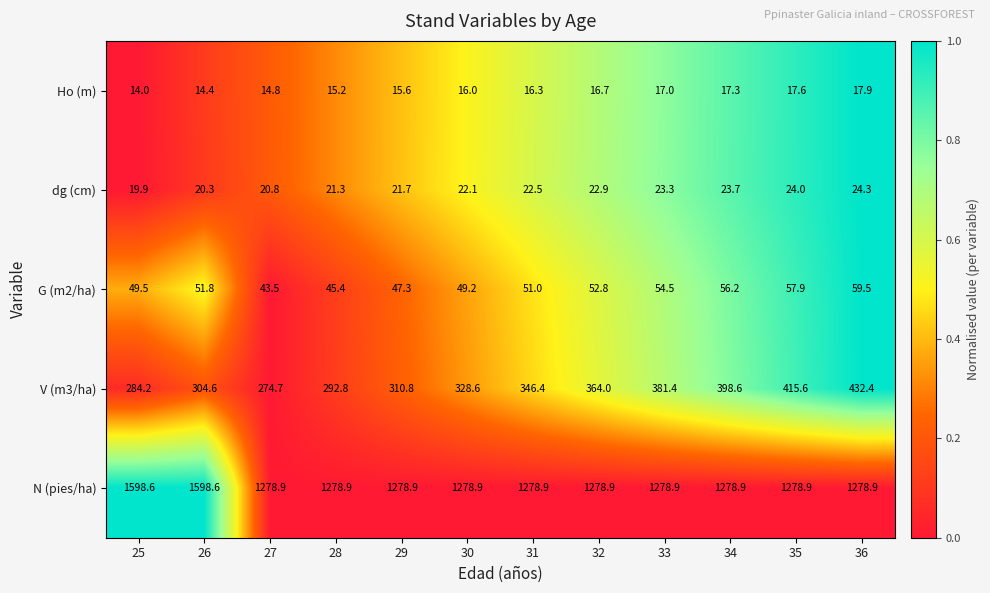

List the labels in order of V (m3/ha) value, largest first.

36, 35, 34, 33, 32, 31, 30, 29, 26, 28, 25, 27